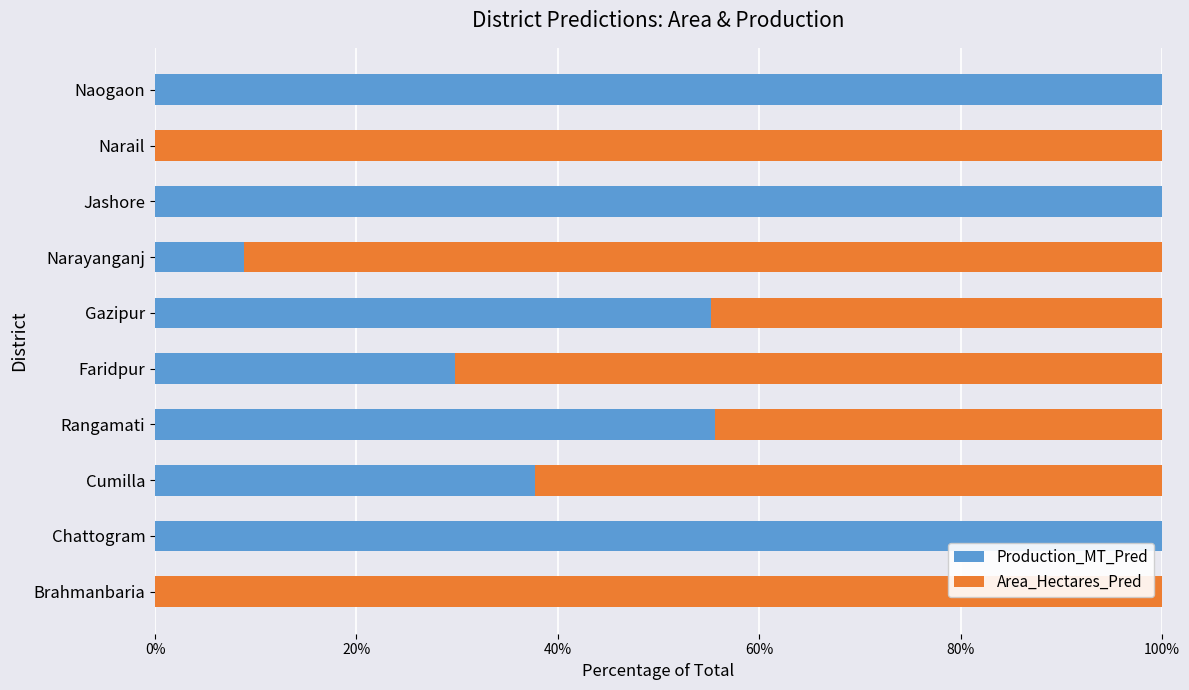

What is the approximate value of Production_MT_Pred at Naogaon?

100.0